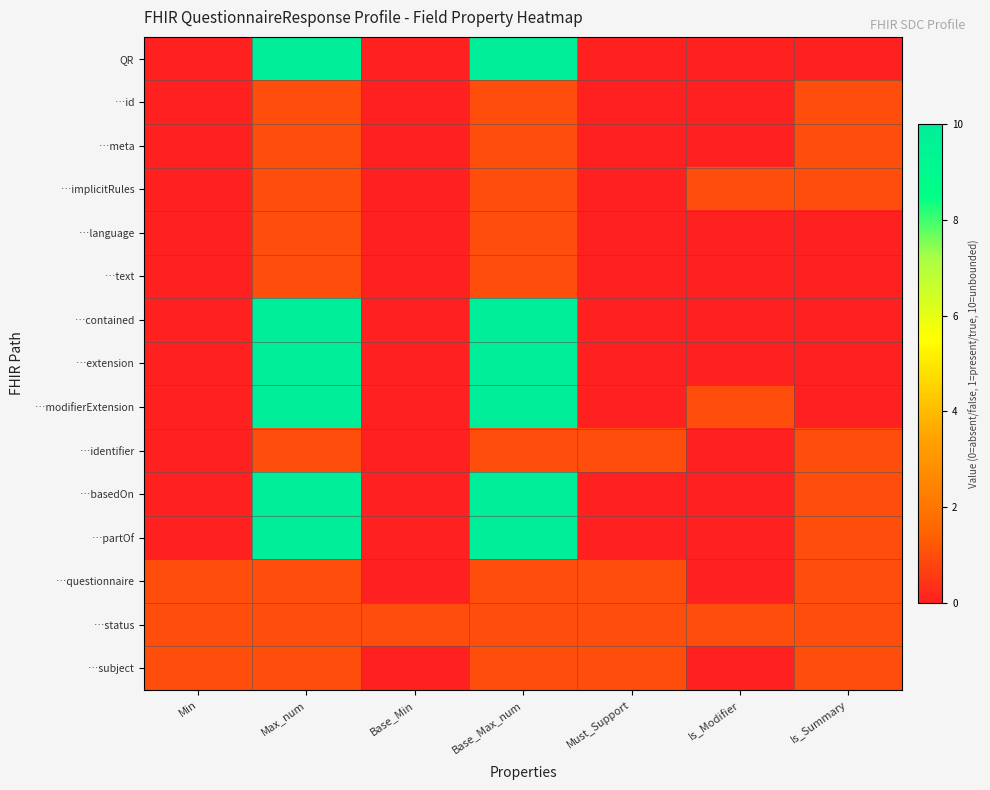

Which has a higher value, Min or Must_Support?

Min